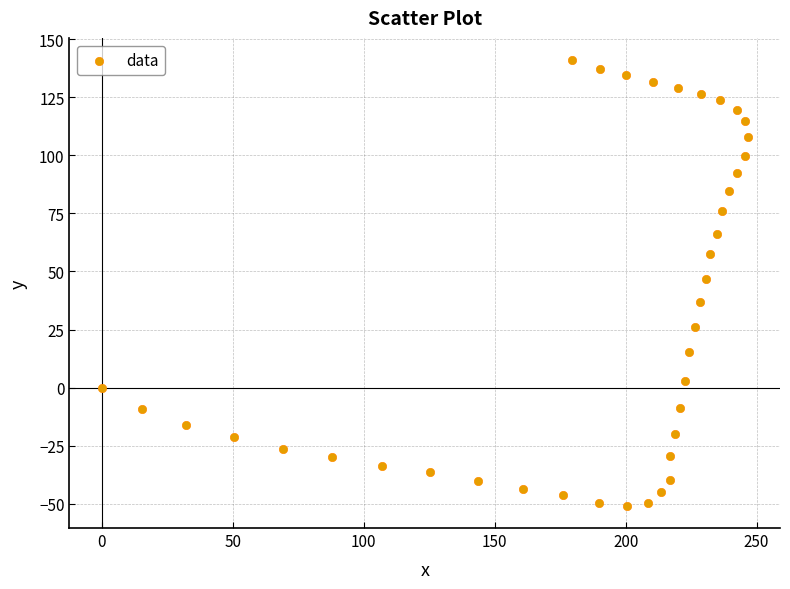

What is the range of Y values (max minus min)?

191.9